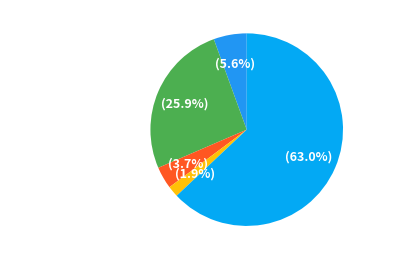

What percentage is NOT represented by Aggravated Battery?

74.1%